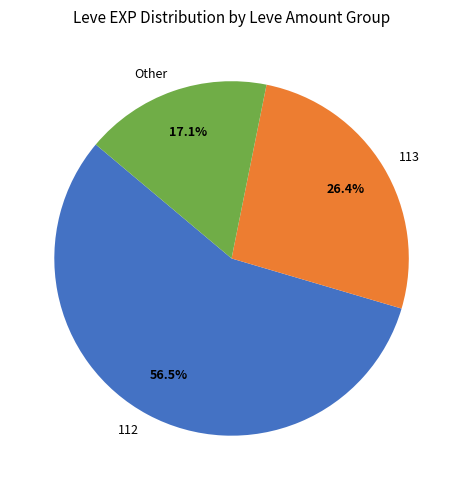

What is the ratio of the value at 113 to the value at Other?

1.5